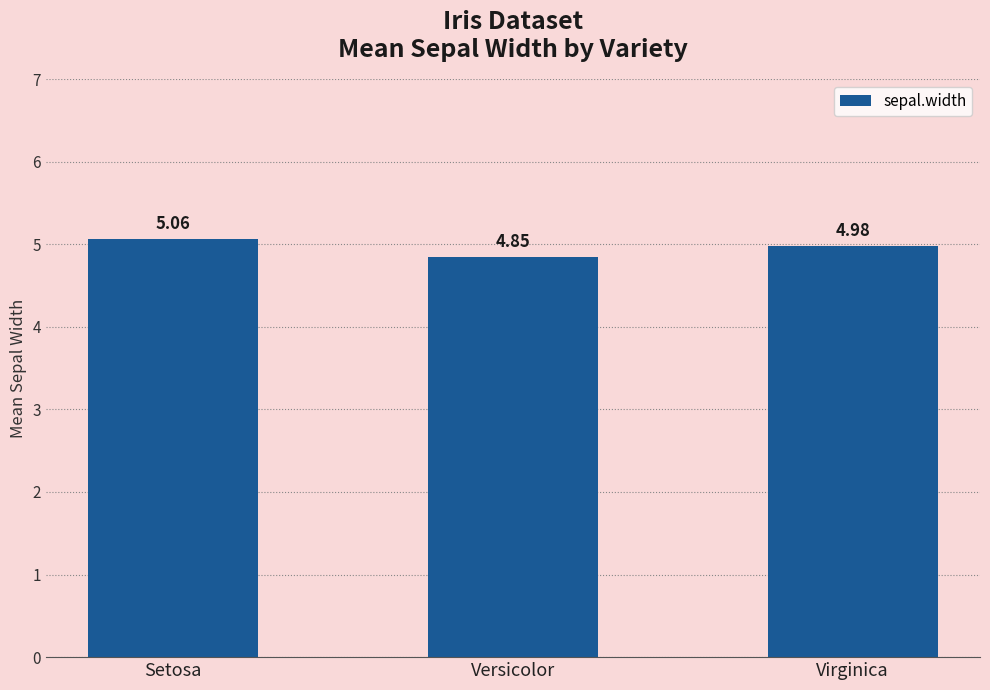

Which category has the lowest value across all series?

Versicolor